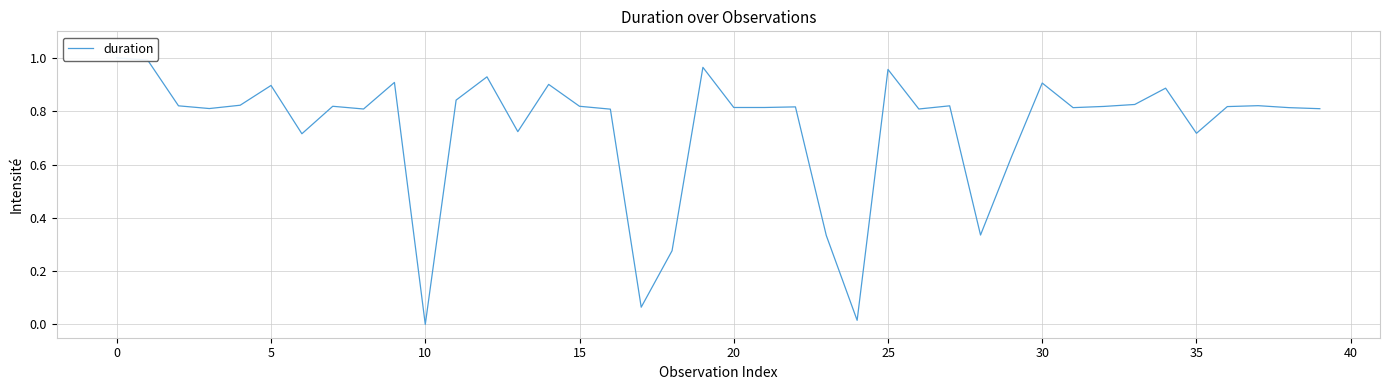

Is this an area chart (filled region under the line)?

No